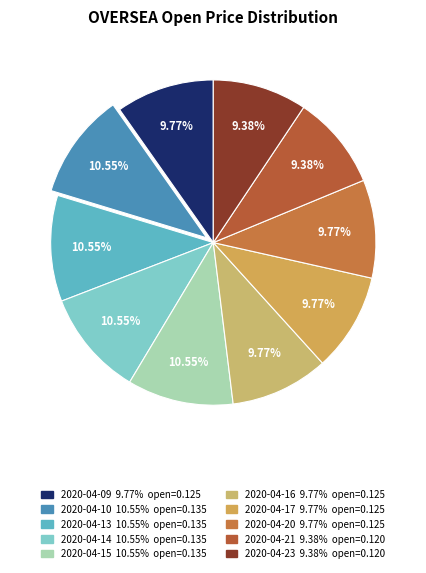

How many slices are in this pie chart?

10